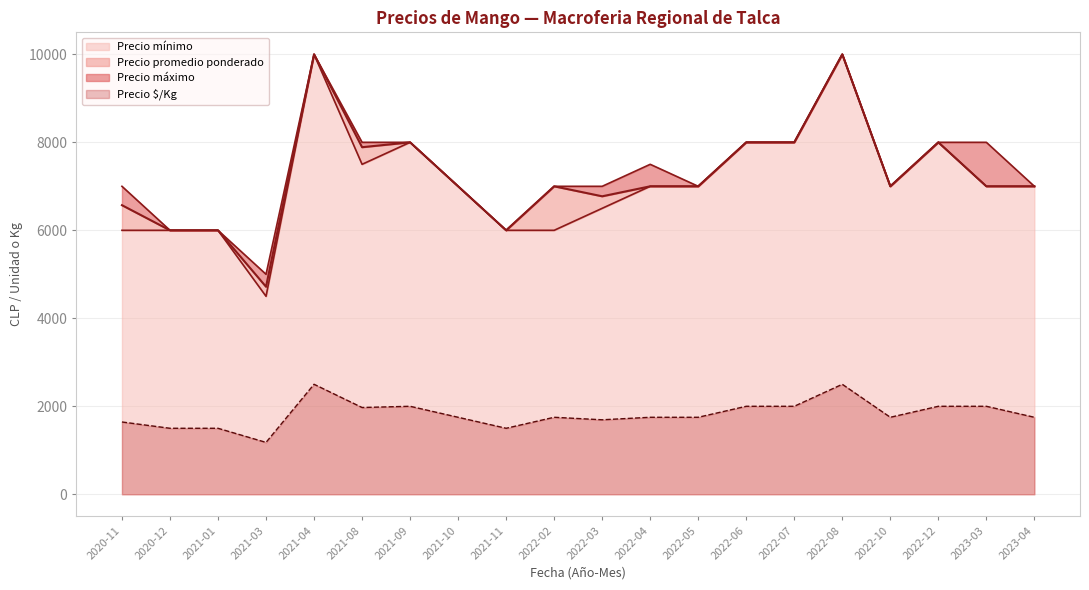

Is it true that Precio maximo equals 4879 at 2020-11?

False